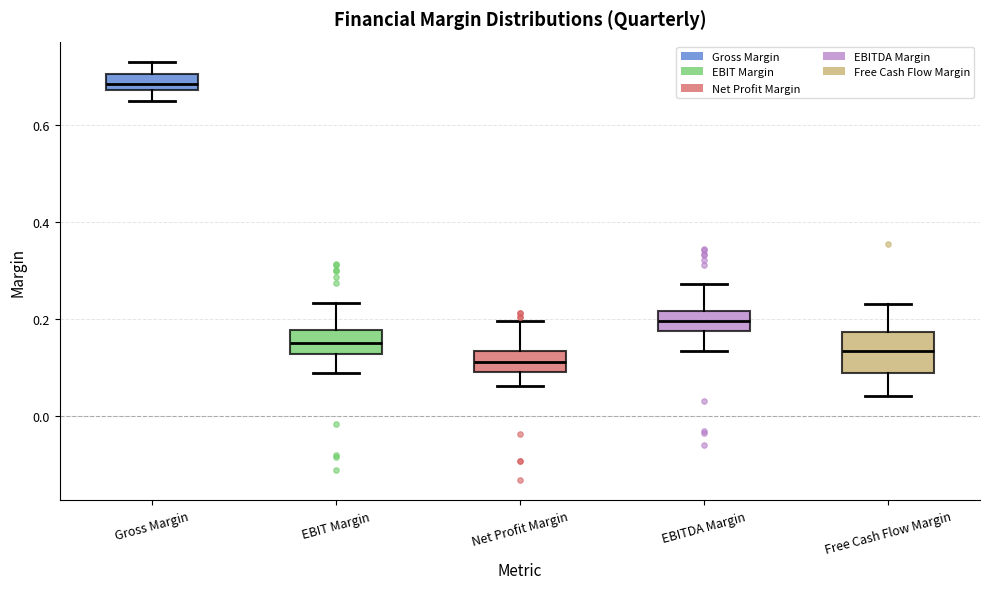

Which box's median line is the lowest?

Net Profit Margin